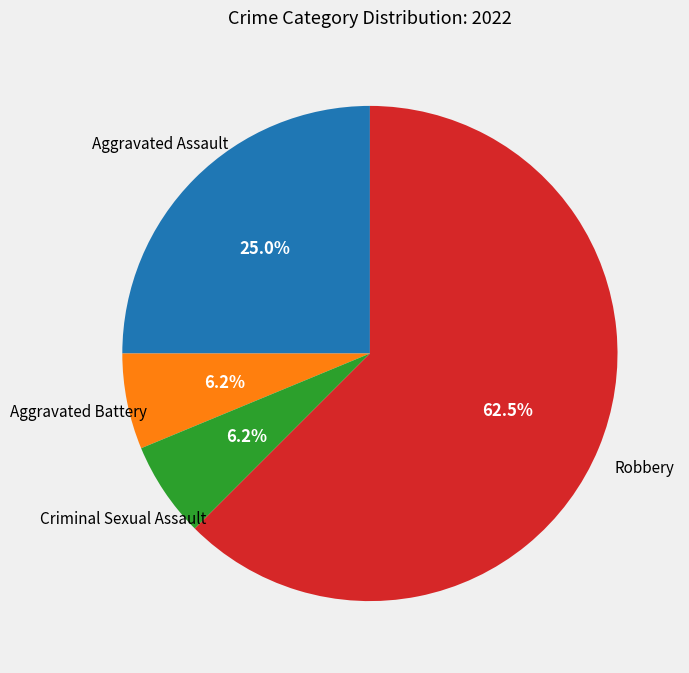

How many slices are in this pie chart?

4